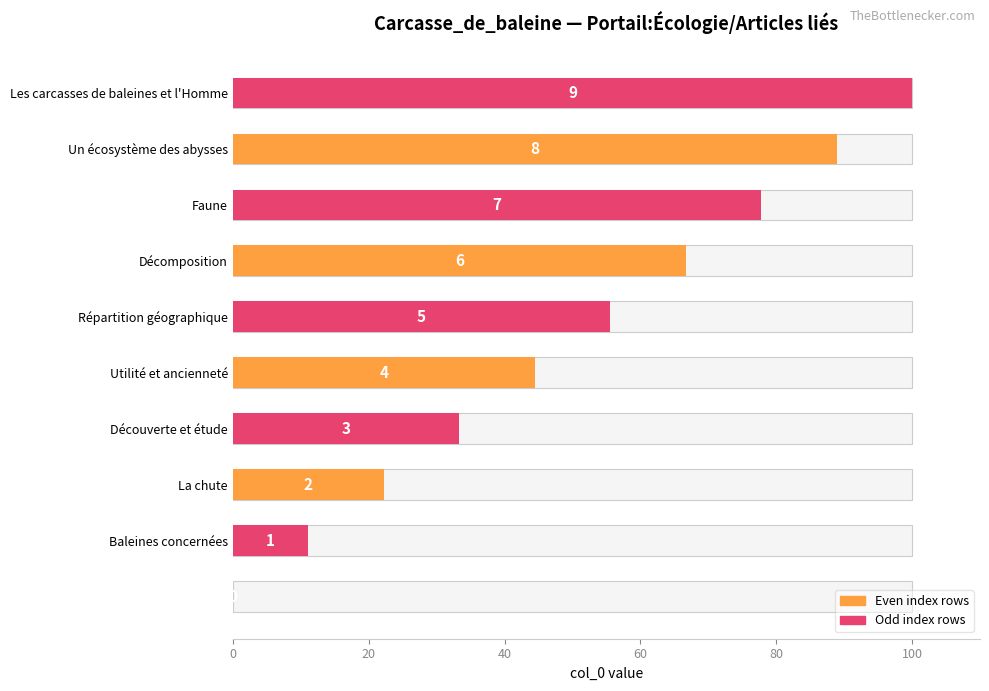

Is the value of Even rows (orange) at 20 greater than the value of Odd rows (pink) at 0?

Yes